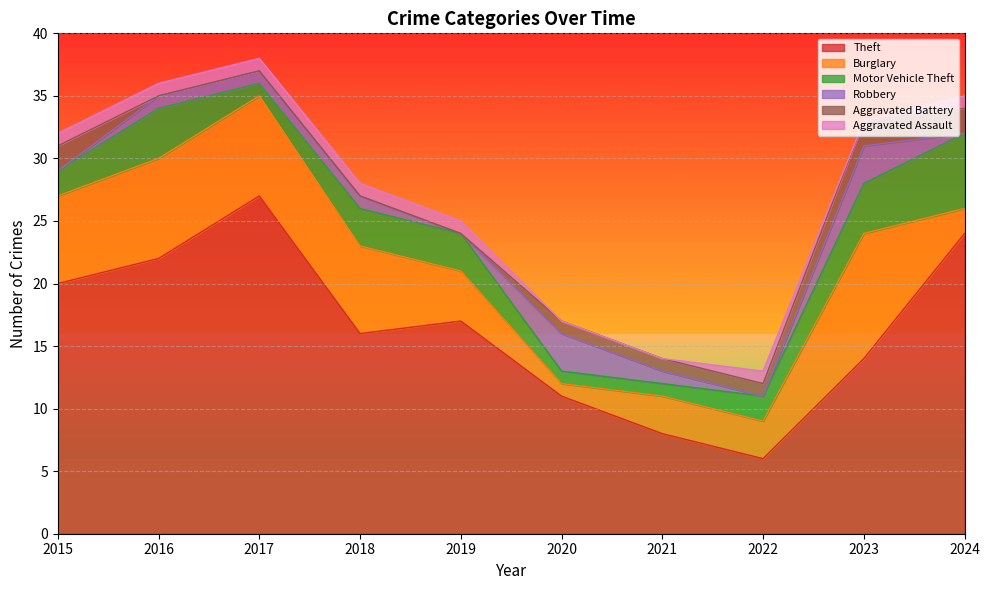

Reading left to right, what are all the values shown in this chart?

Theft: 20	22	27	16	17	11	8	6	14	24
Burglary: 7	8	8	7	4	1	3	3	10	2
Motor Vehicle Theft: 2	4	1	3	3	1	1	2	4	6
Robbery: 0	1	1	1	0	3	1	0	3	0
Aggravated Battery: 2	0	0	0	0	1	1	1	2	2
Aggravated Assault: 1	1	1	1	1	0	0	1	0	1